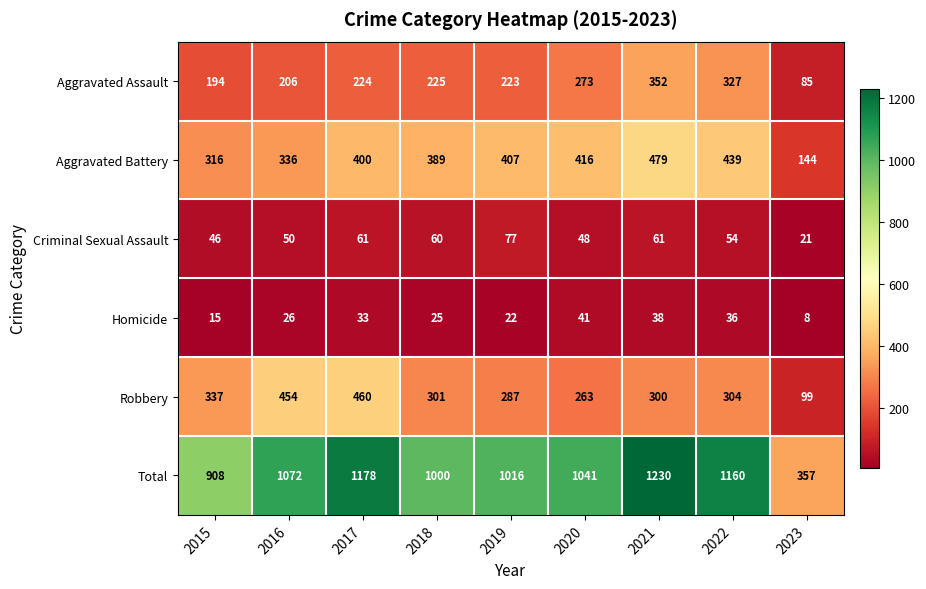

What is the sum of all Homicide values?

244